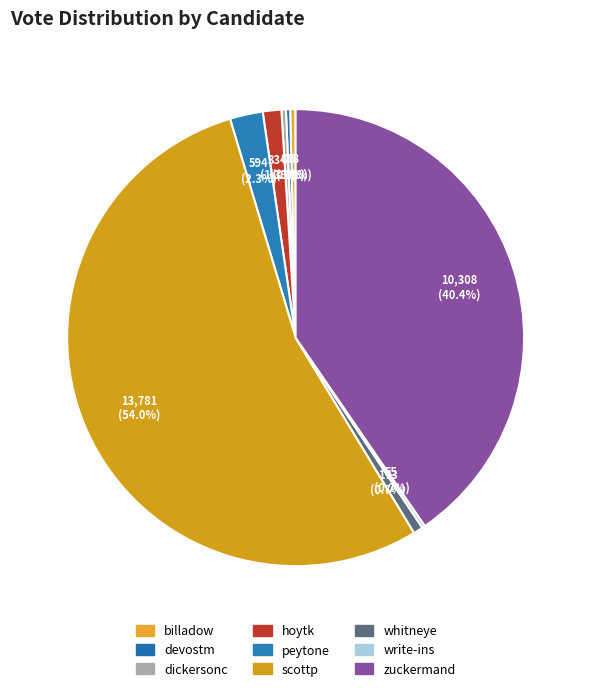

Which has a higher value, zuckermand or whitneye?

zuckermand